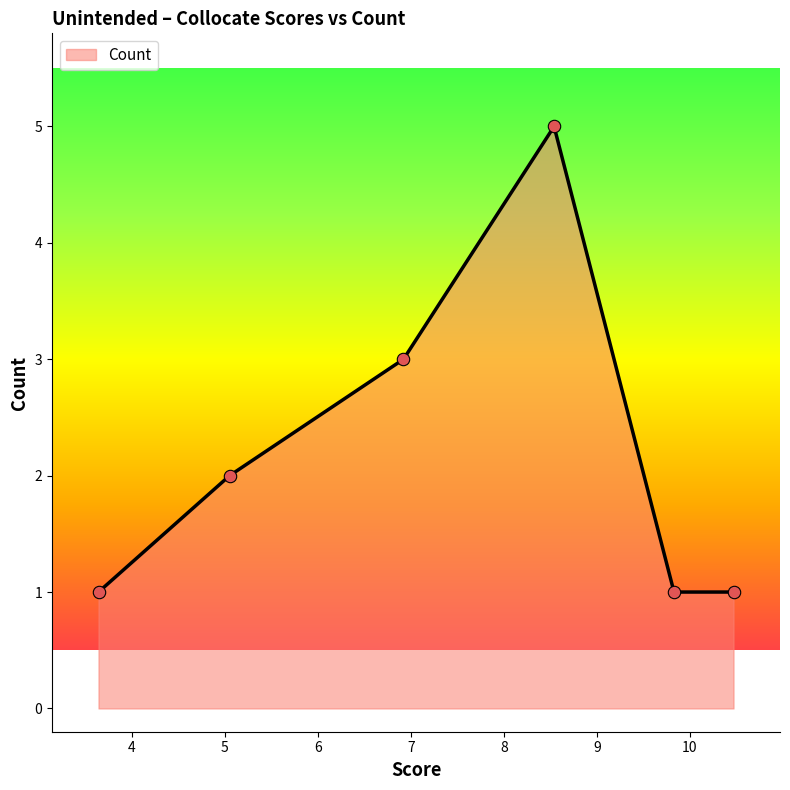

What is the difference between the maximum and second lowest values?

4